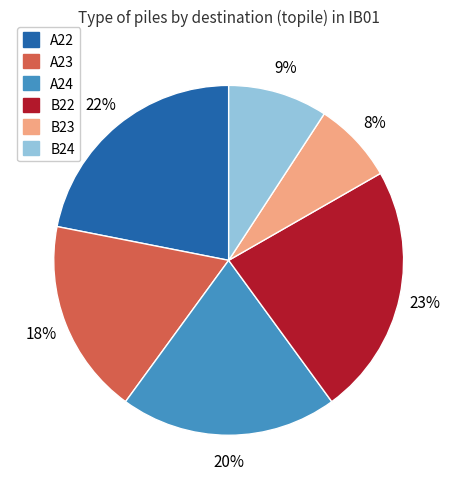

Count the number of slices in the pie.

6